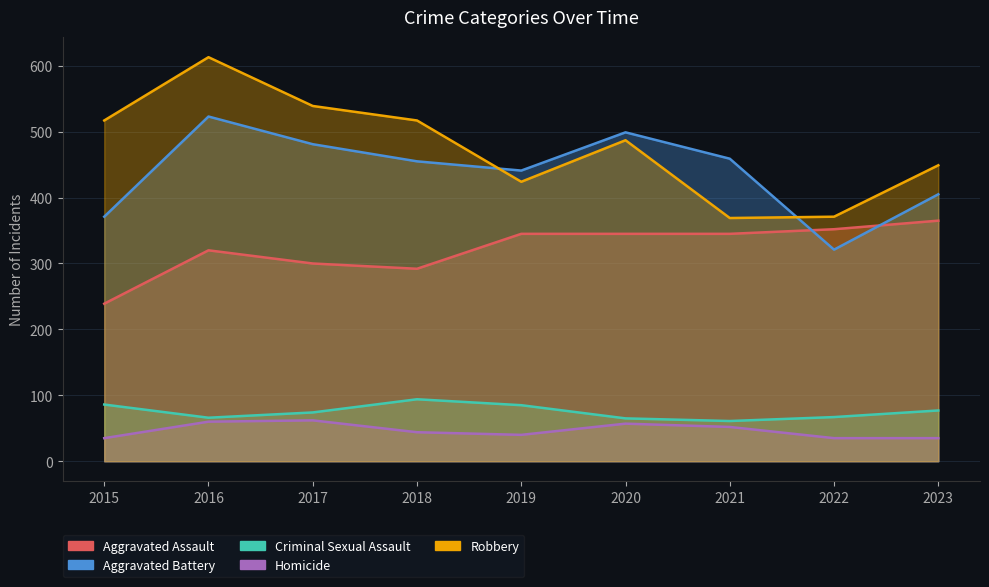

Rank the categories by Aggravated Battery value from highest to lowest.

2016, 2020, 2017, 2021, 2018, 2019, 2023, 2015, 2022